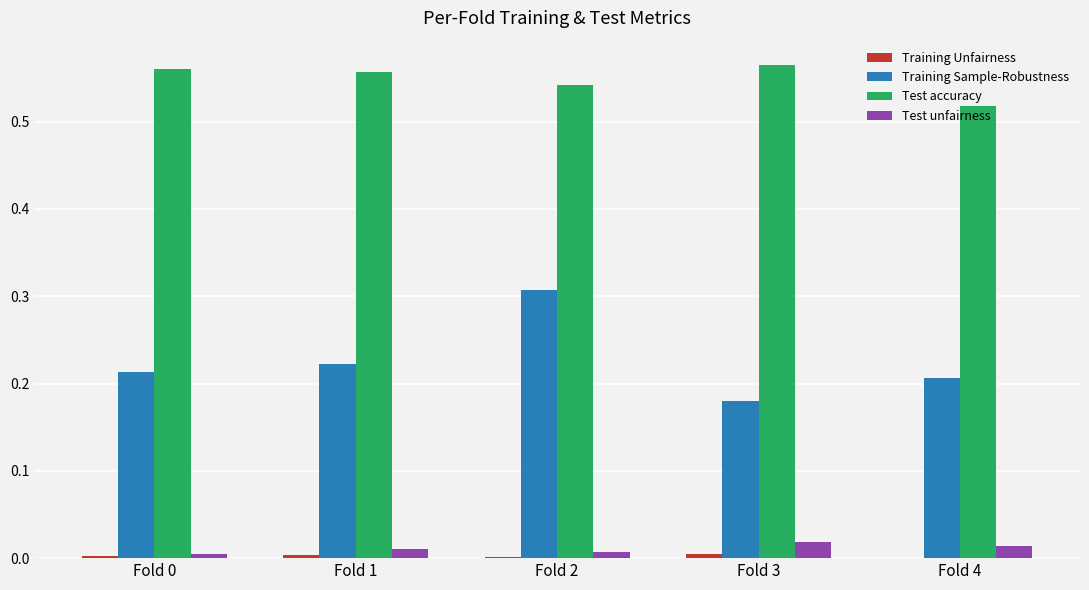

Which series has the largest total across all categories?

Test accuracy